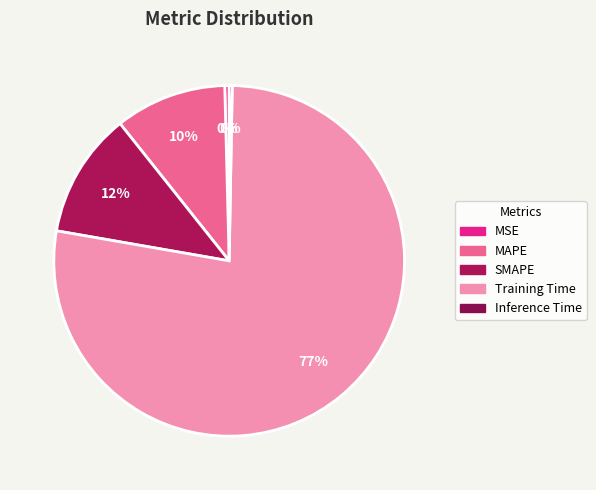

To the nearest percent, what is the difference between the largest and smallest slice percentages?

77%